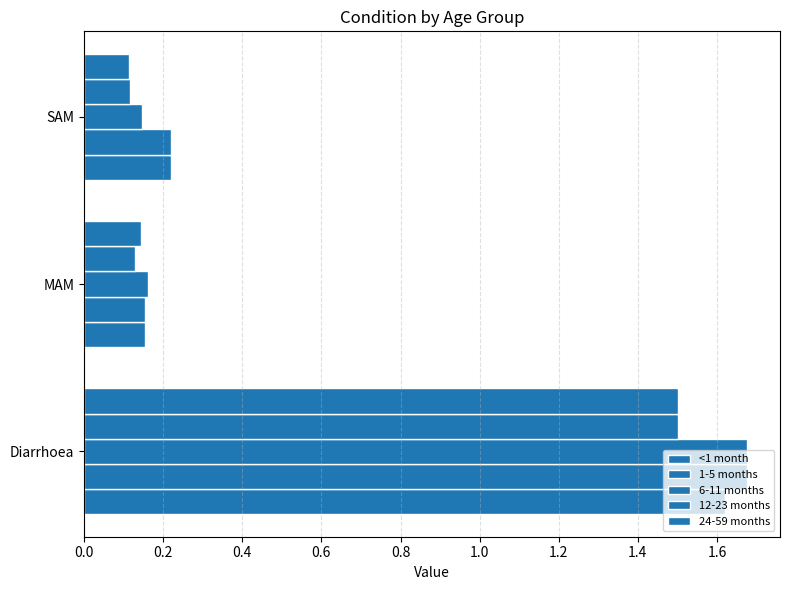

Count the 1-5 months values in the range 0 to 1.

2